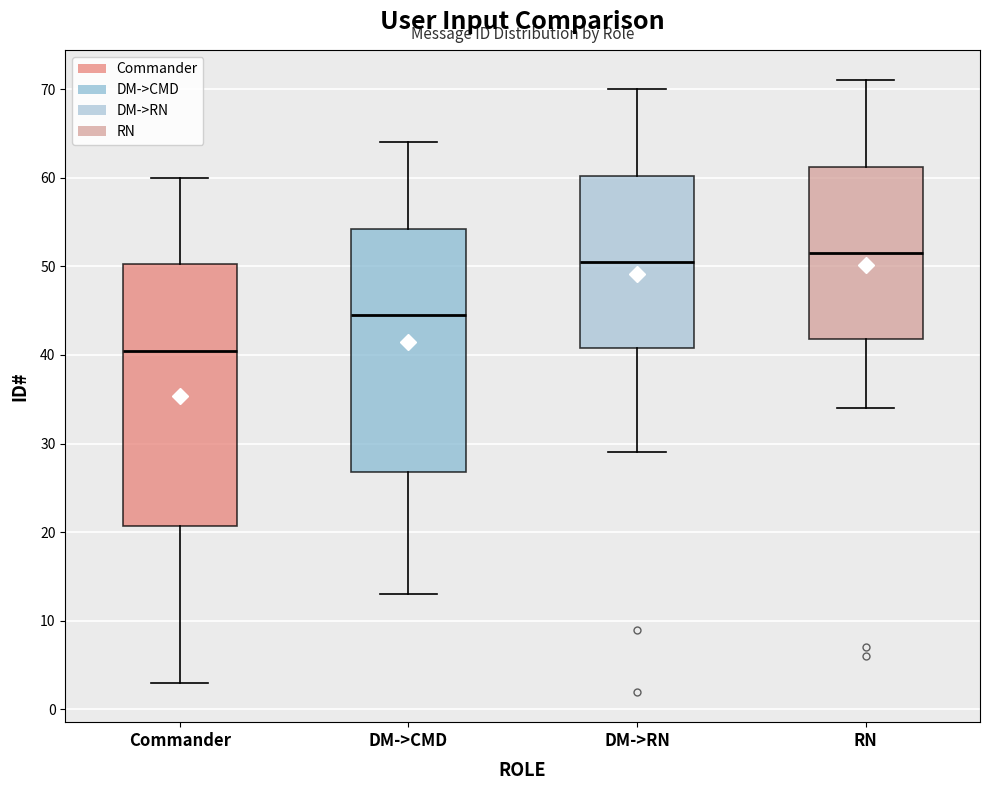

Which box has the highest median line?

RN